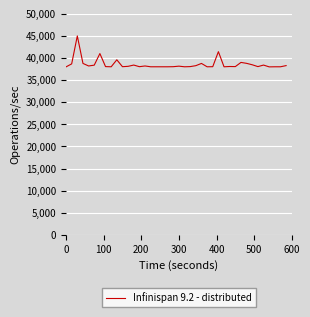

What is the maximum value shown in the chart?

45000.9